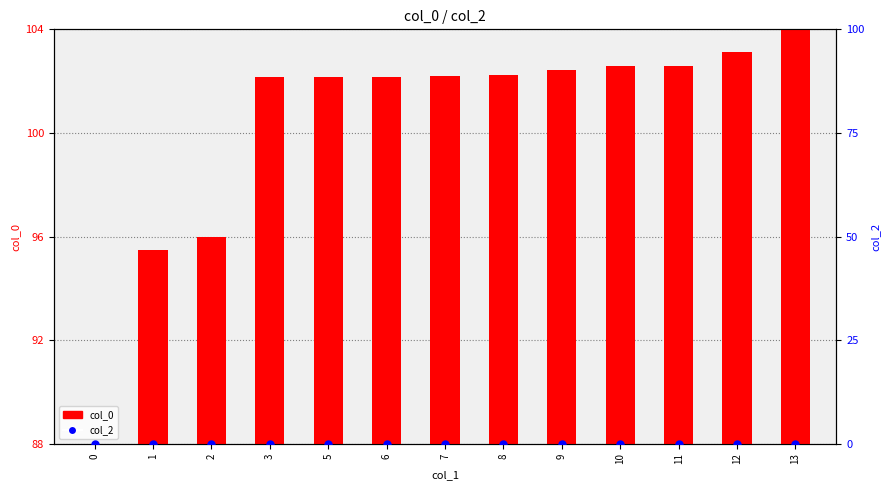

Which series reaches the maximum Y coordinate?

col_0